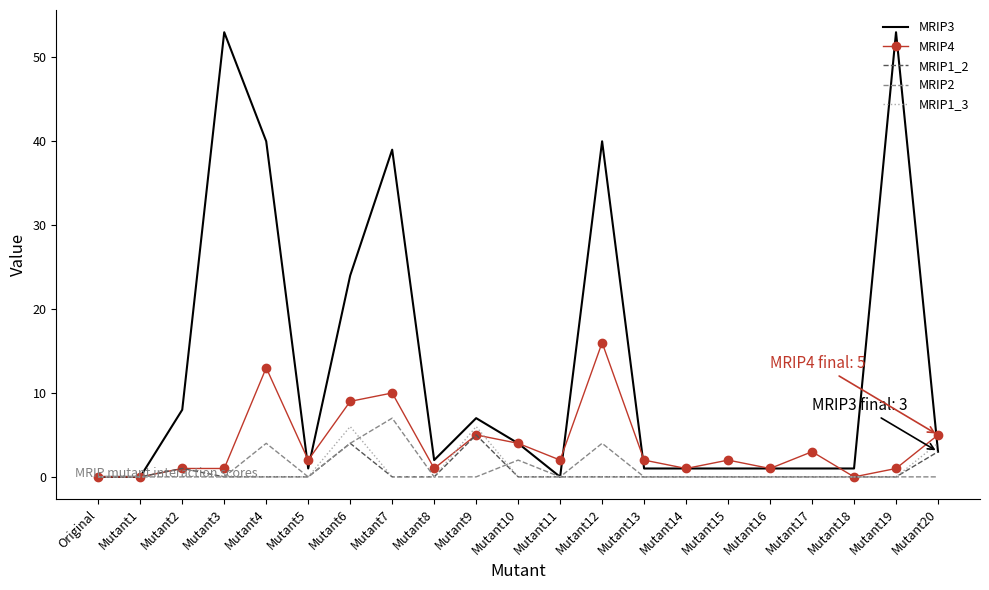

In MRIP1_3, how many points are higher than both neighbors (excluding endpoints)?

2